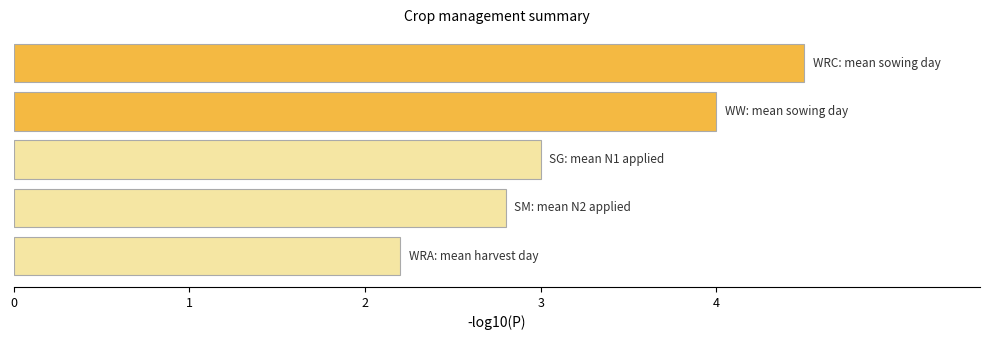

What is the value of the 5th bar from the top?

2.2